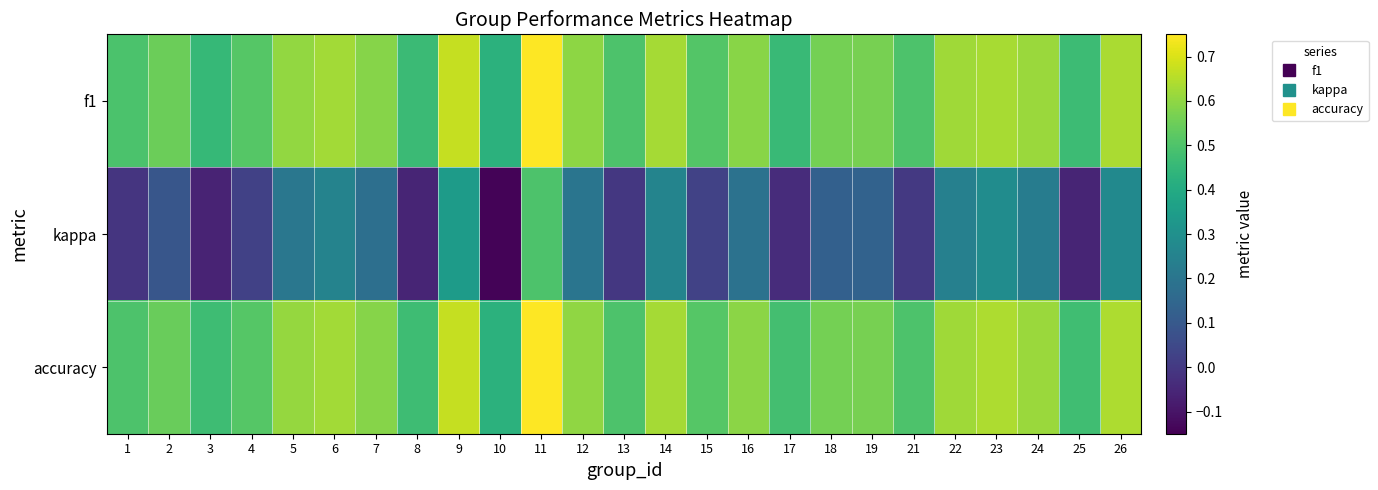

Rank the series by their maximum value, from highest to lowest.

f1, accuracy, kappa